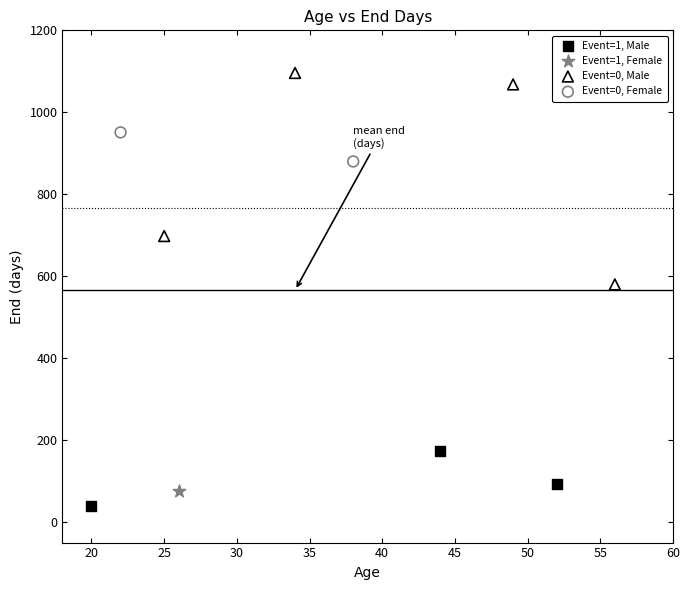

What are all the series names shown in the legend?

Event=1, Male, Event=1, Female, Event=0, Male, Event=0, Female